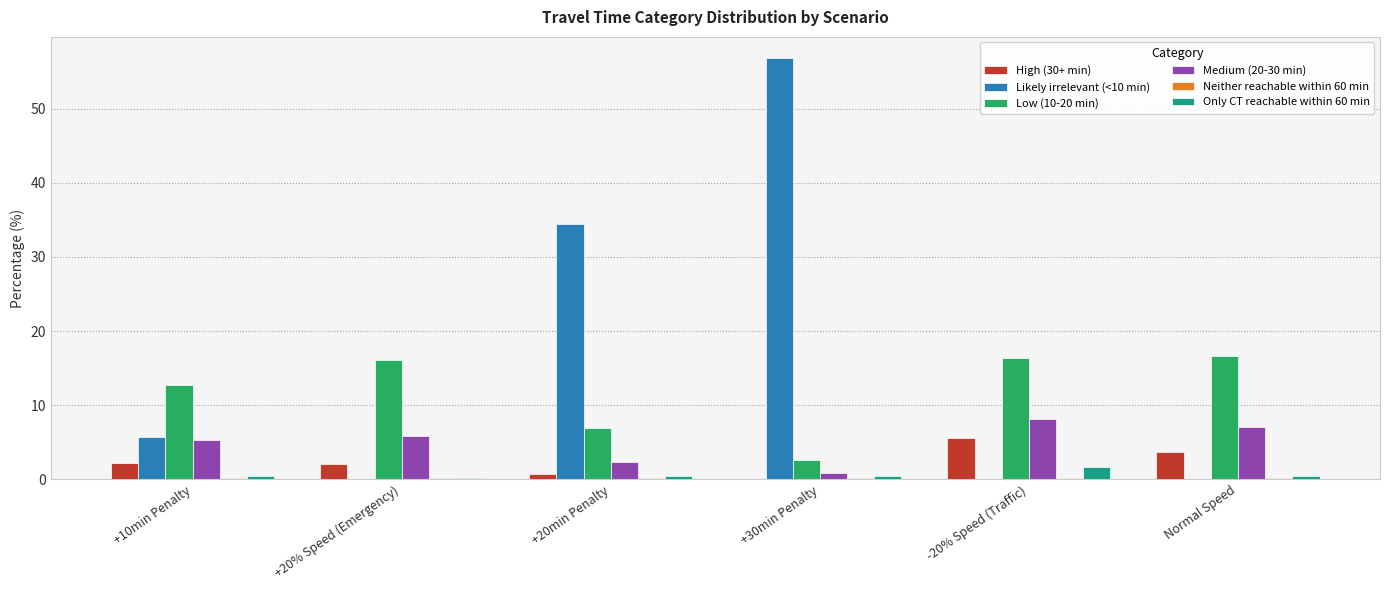

At which category does the chart reach its peak across all series?

+30min Penalty